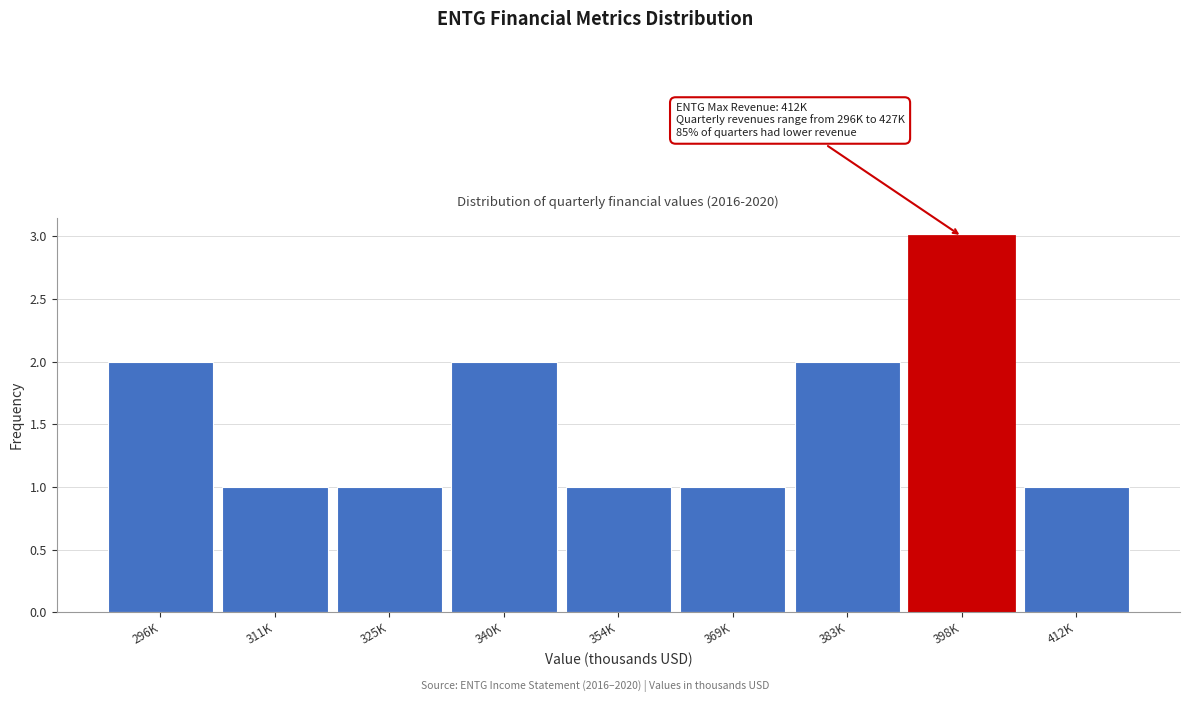

Reading right to left, what are all the values shown in this chart?

1	3	2	1	1	2	1	1	2